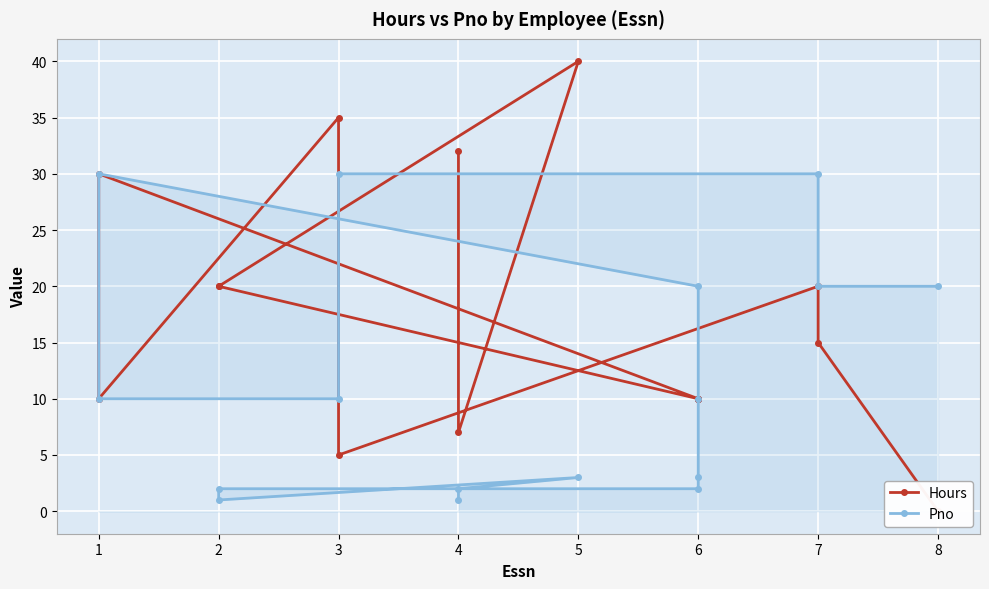

What is the average value of the Hours series?

17